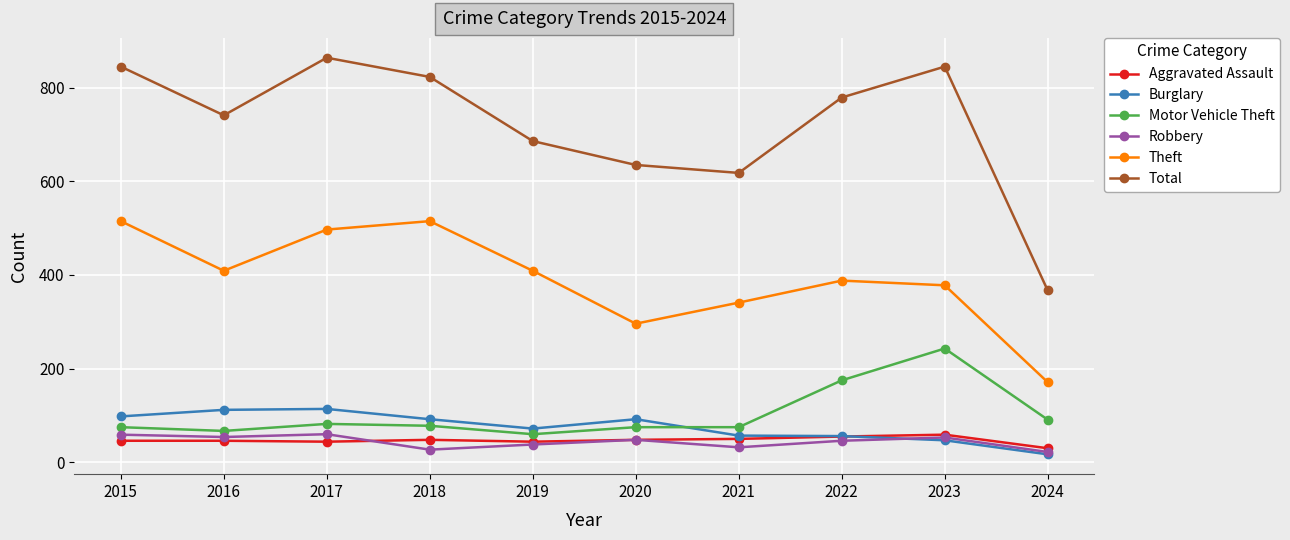

What is the sum of all Burglary values?

757